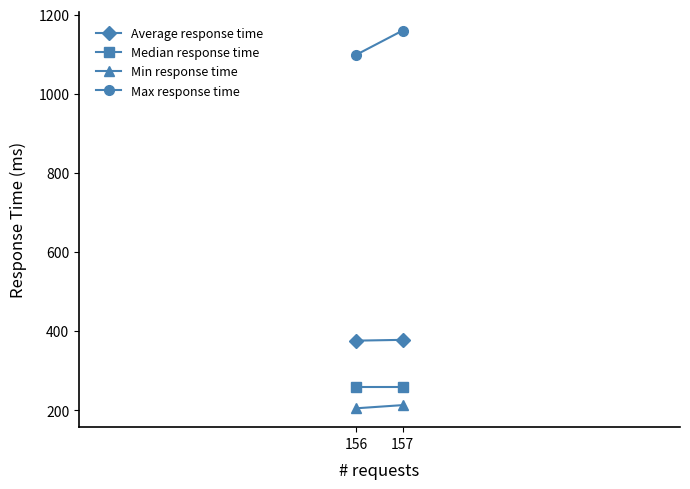

Is the value of Average response time at 157 greater than the value of Max response time at 156?

No